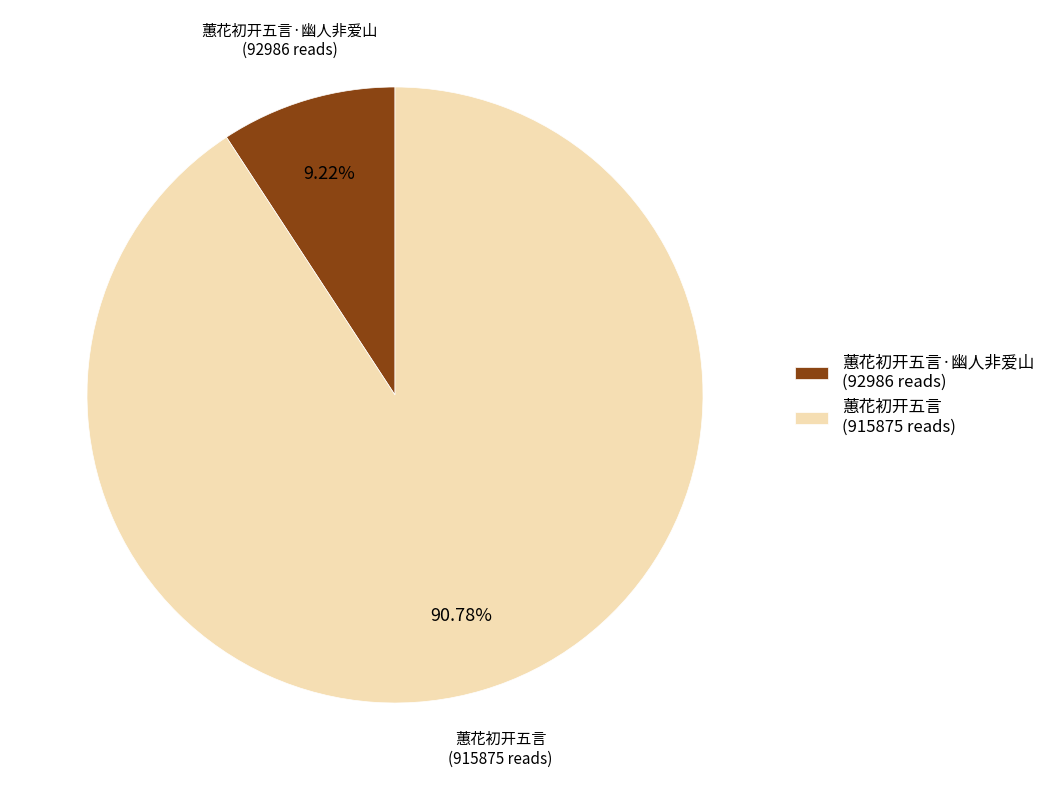

To the nearest percent, what portion does 蕙花初开五言 represent?

91%